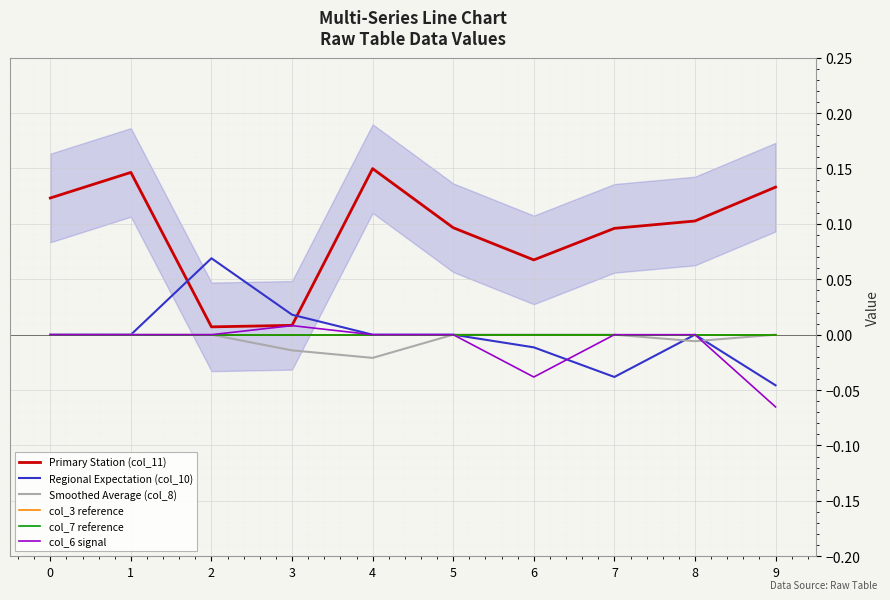

Which has a higher value, 9 or 6?

9